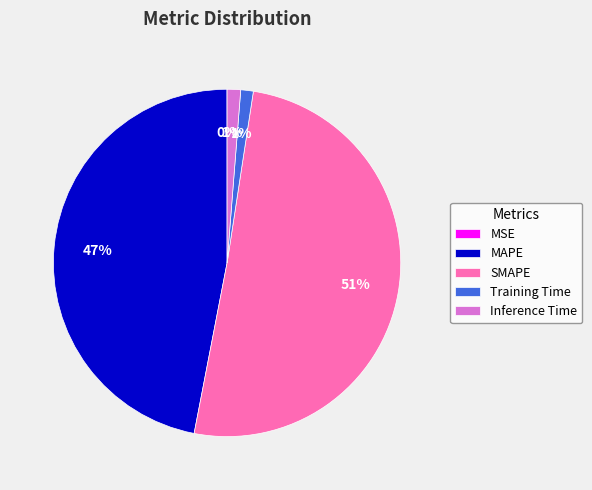

To the nearest percent, what is the combined percentage of Training Time and SMAPE?

52%